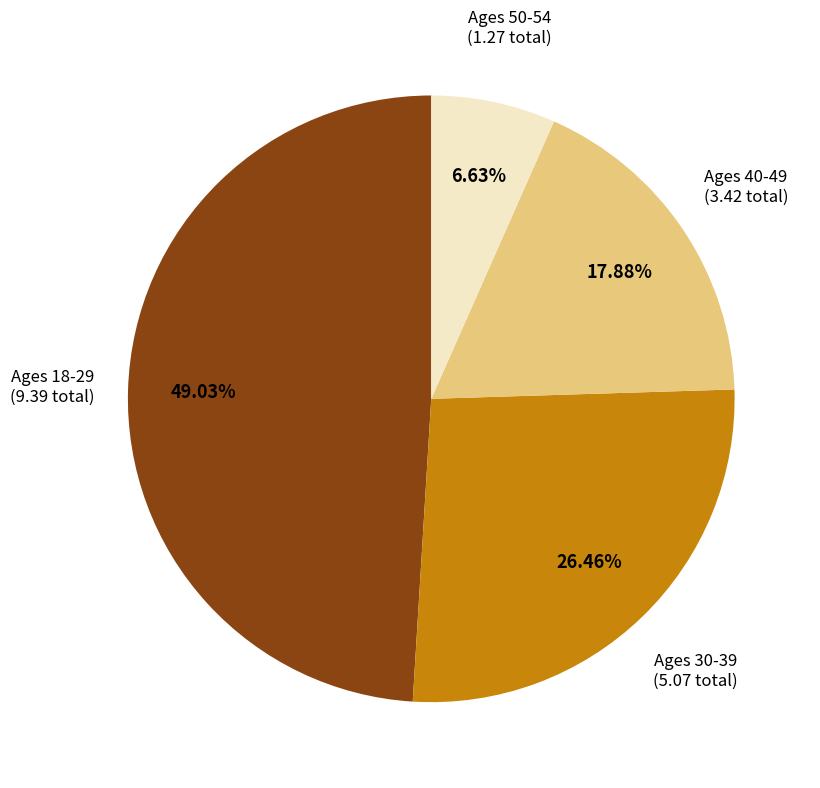

Is there a majority slice in this chart?

No